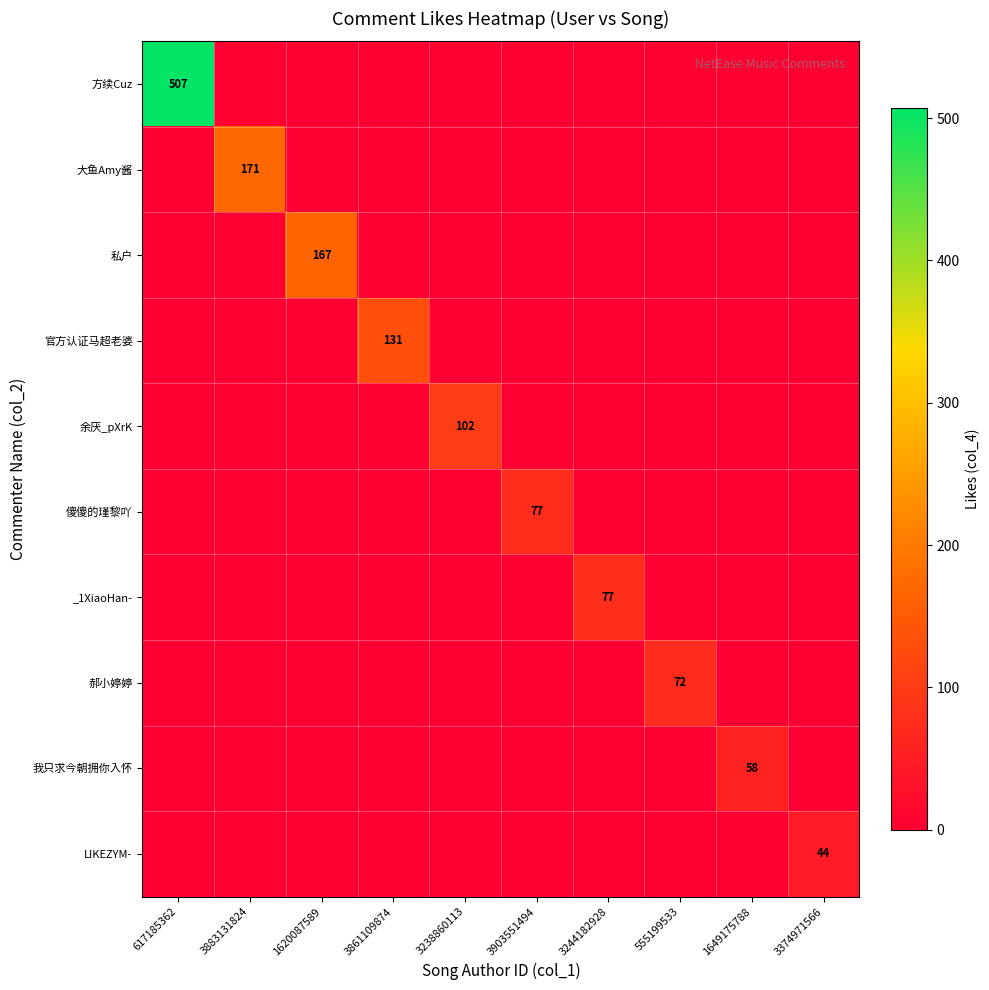

True or false: 大鱼Amy酱 has a value of 68 at 3883131824.

False